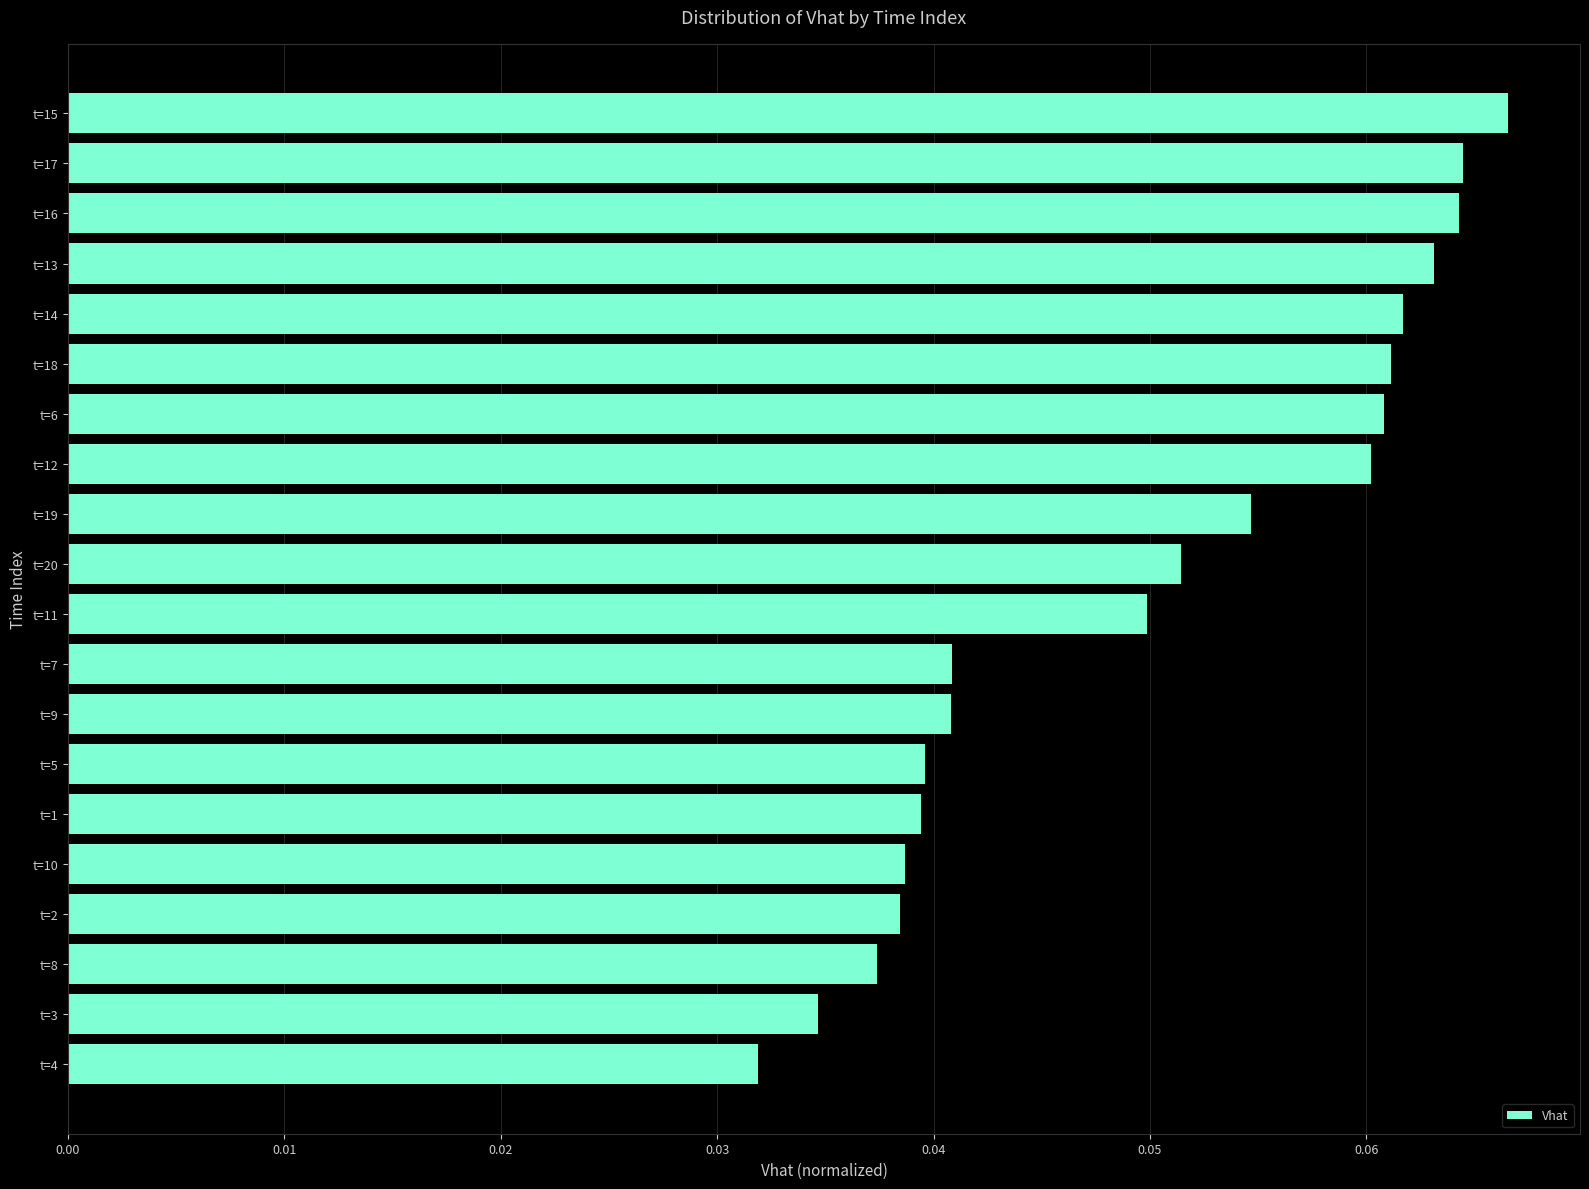

What is the label of the 8th bar from the top?

t=12